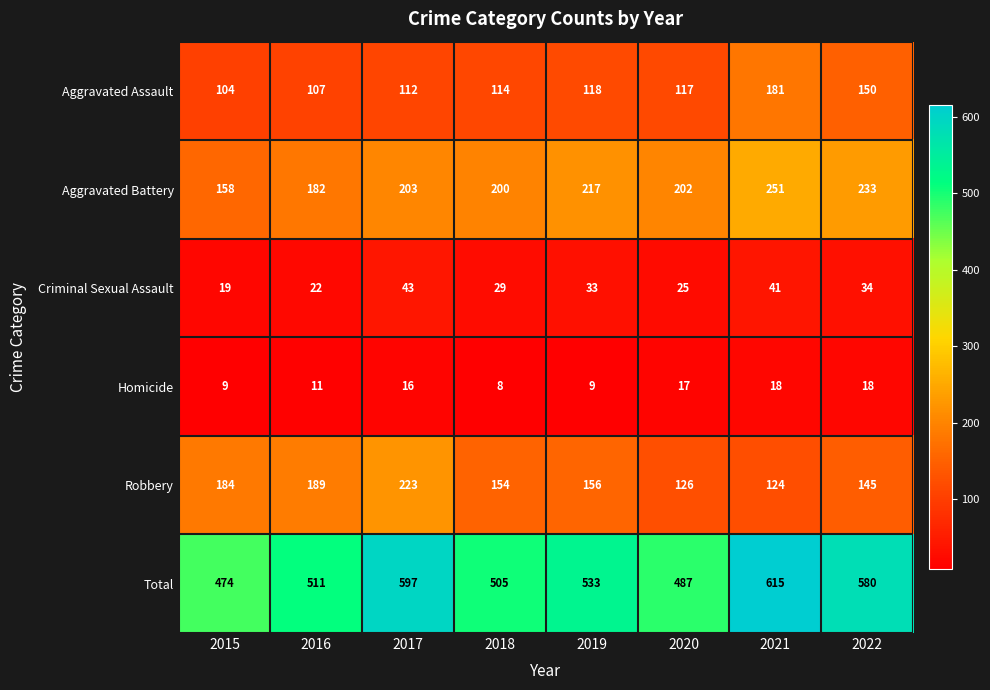

Is it true that Total equals 942 at 2022?

False